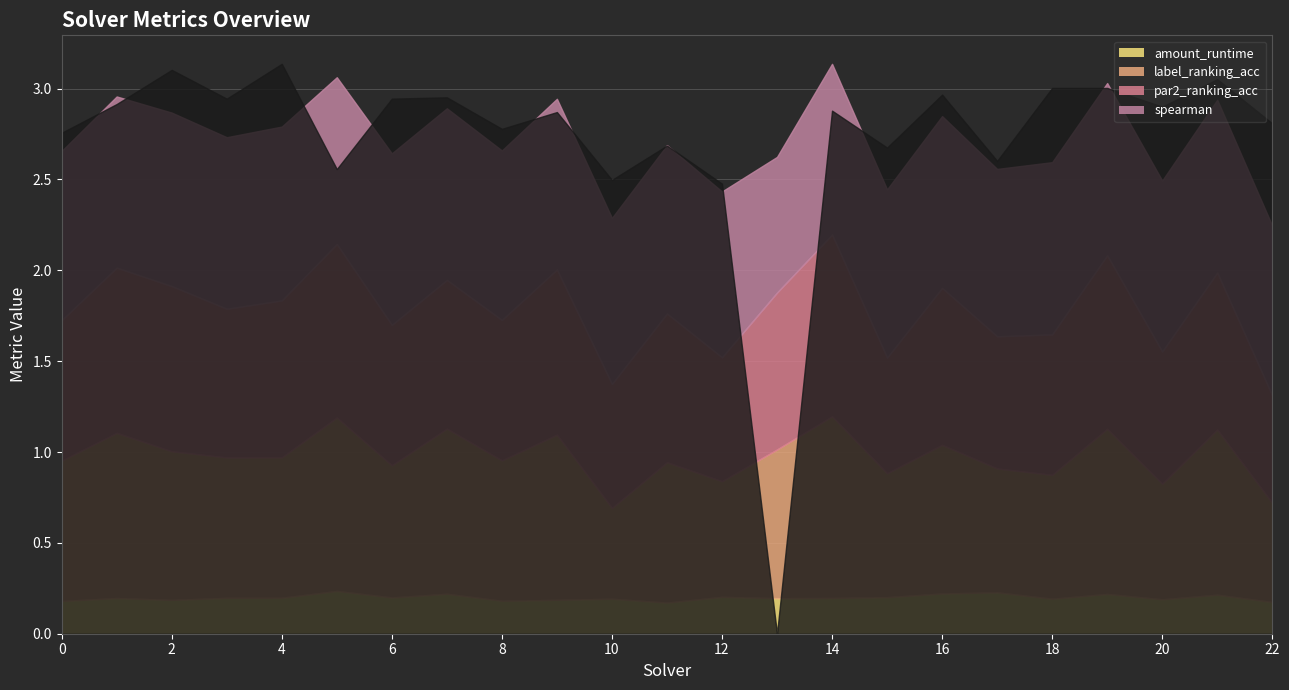

What is the difference between the maximum and minimum values in the spearman series?

0.2